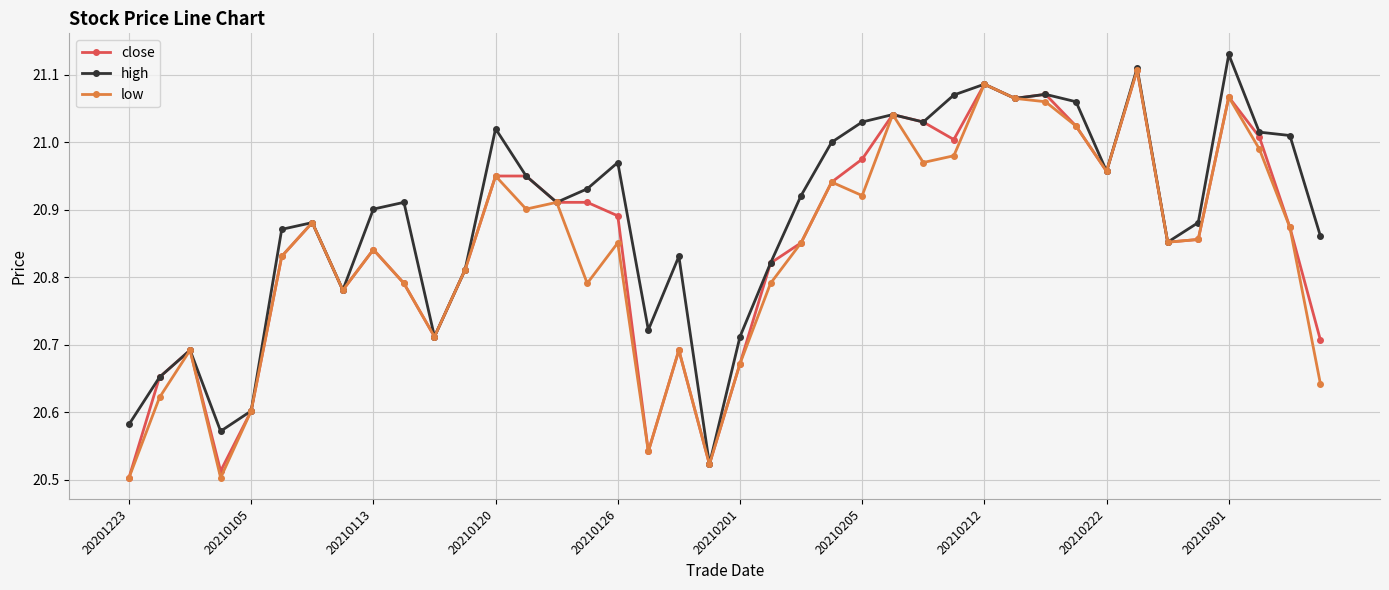

True or false: low has more than 0 points higher than both neighbors.

True